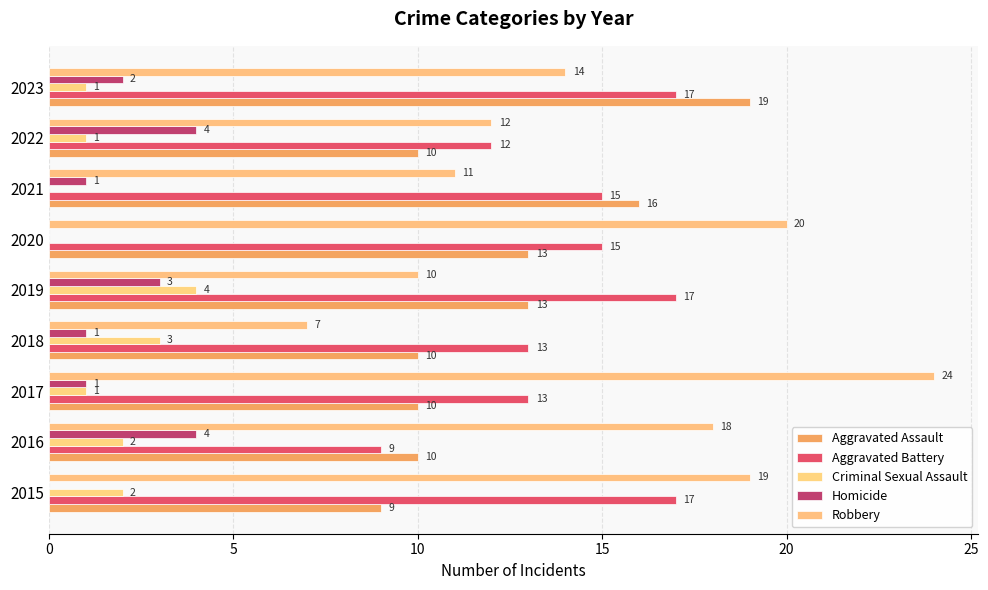

Count the number of data series in this chart.

5